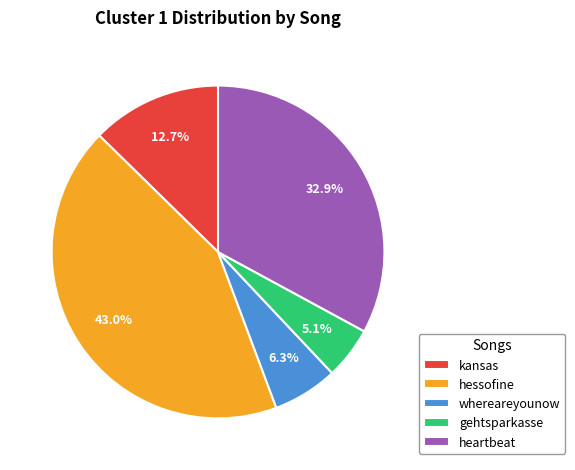

Does any single category account for the majority?

No